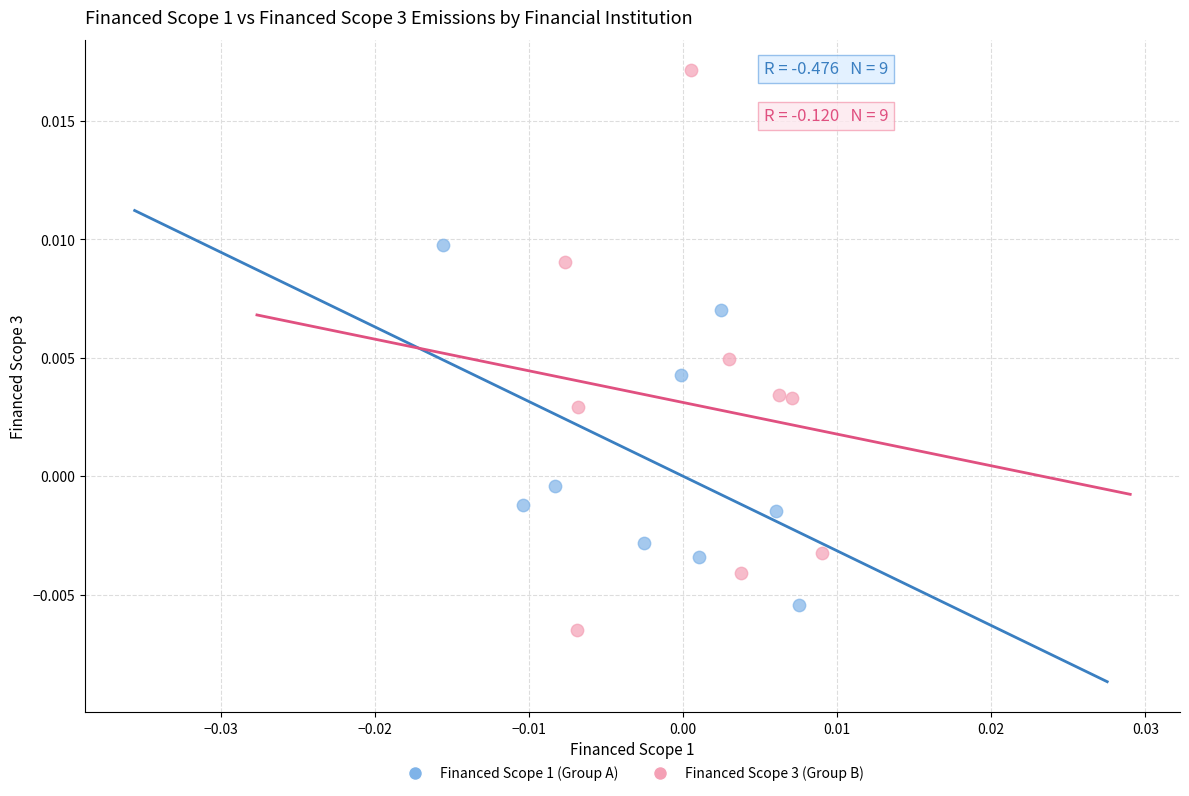

Which series has the largest Y range (max minus min)?

Financed Scope 3 (Group B)